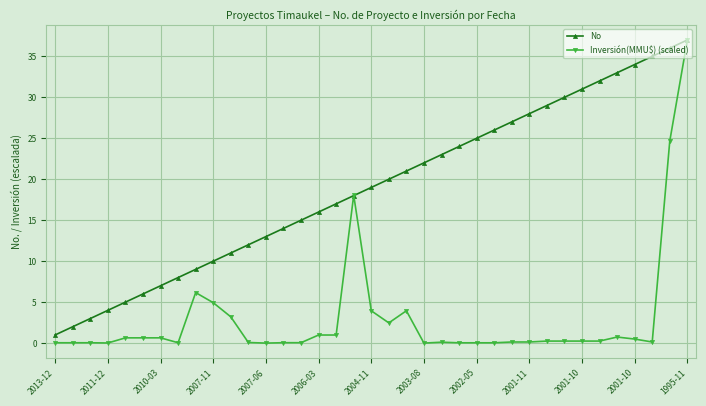

List the series in order of their overall mean, highest first.

No, Inversión(MMU$) (scaled)